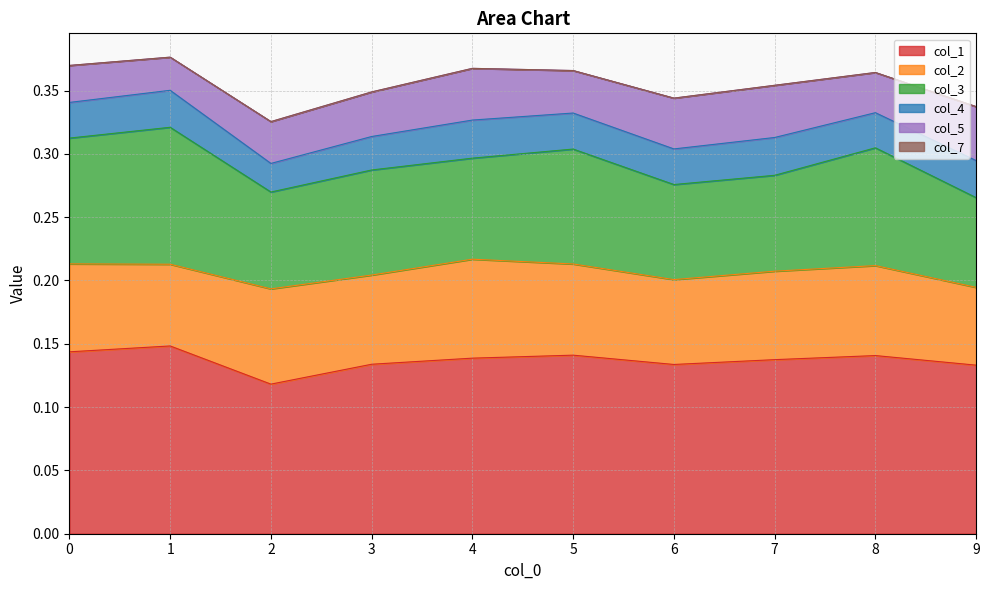

Which series has the largest total across all categories?

col_1